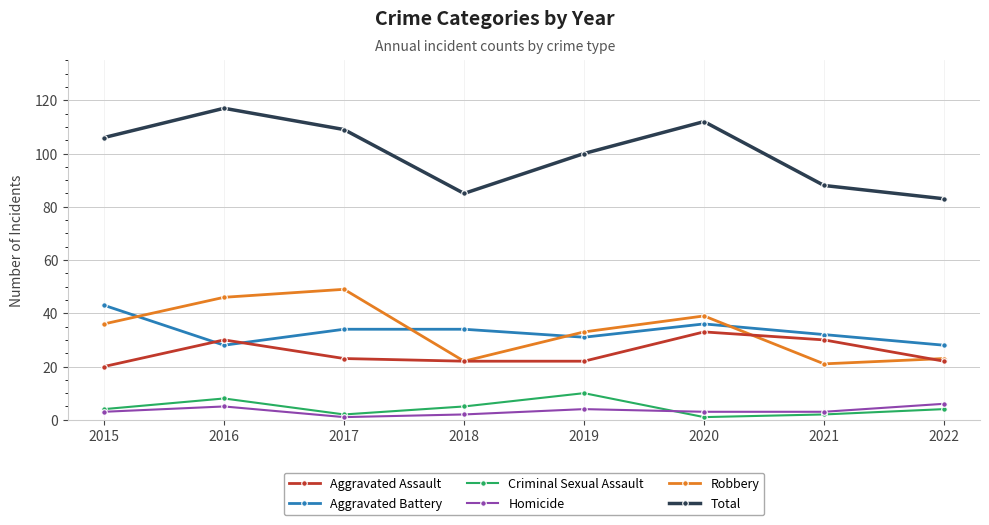

What is the greatest value displayed?

117